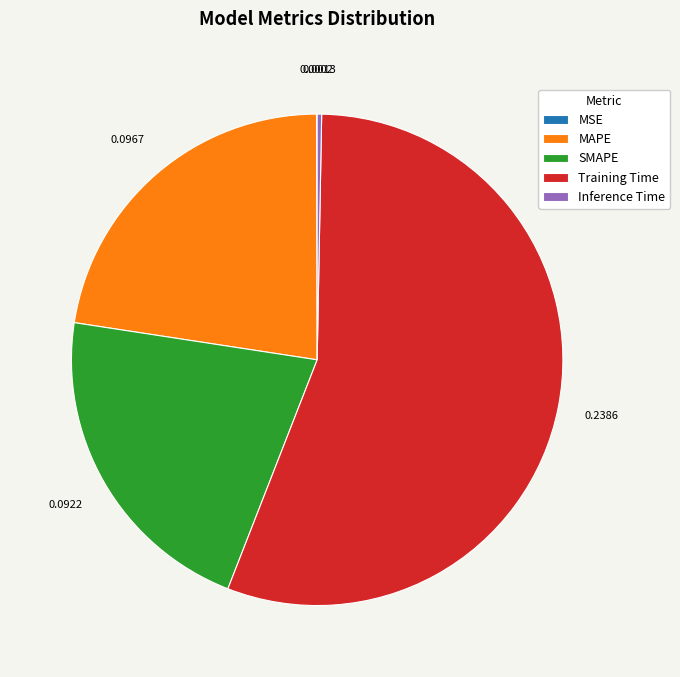

What is the largest slice in the pie chart?

Training Time